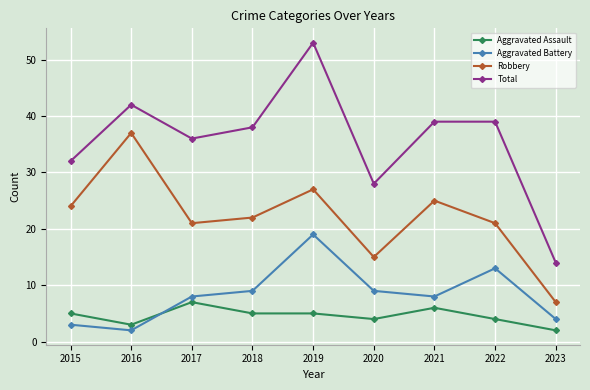

What is the average value of the Aggravated Assault series?

5